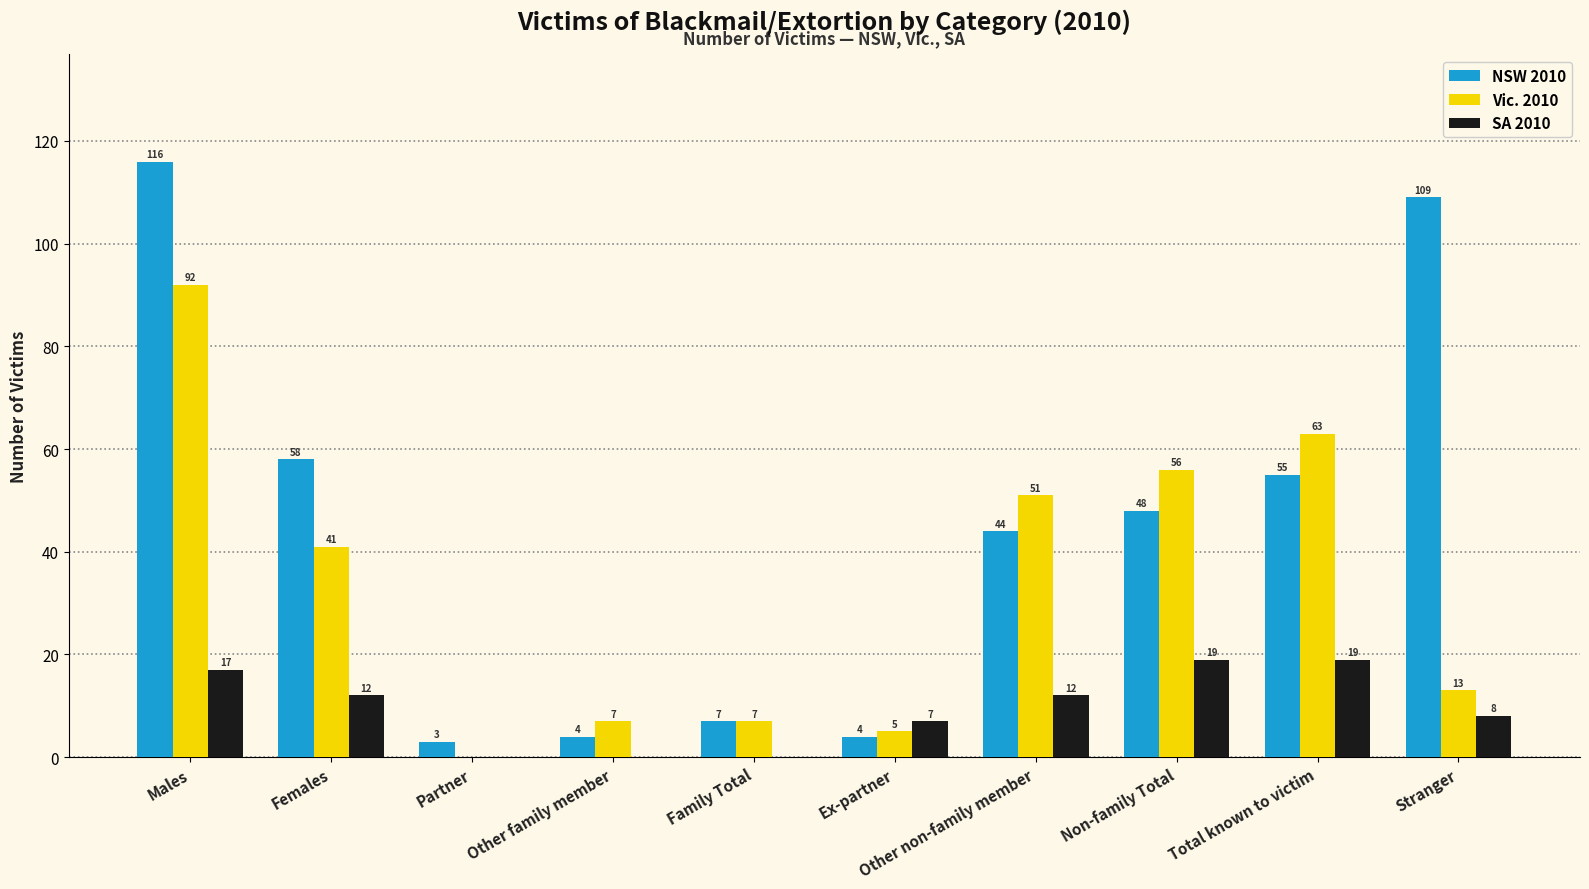

Which series has the largest total across all categories?

NSW 2010